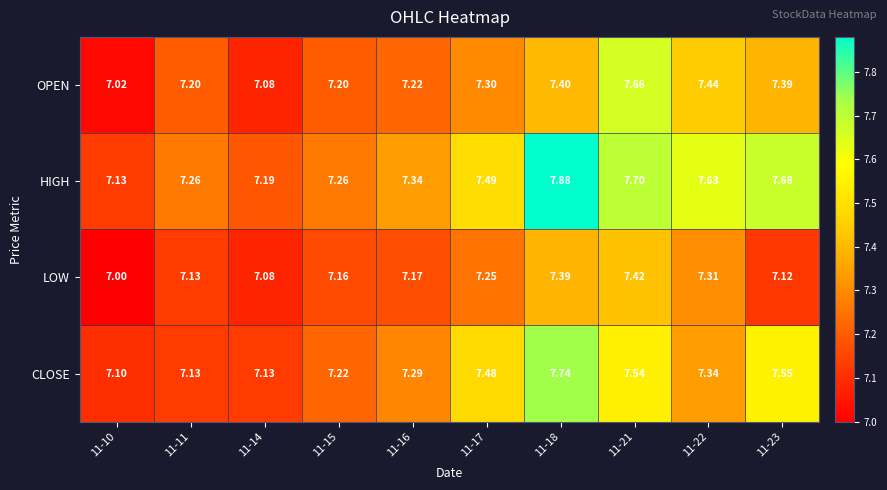

Rank the series by their average value, from lowest to highest.

LOW, OPEN, CLOSE, HIGH